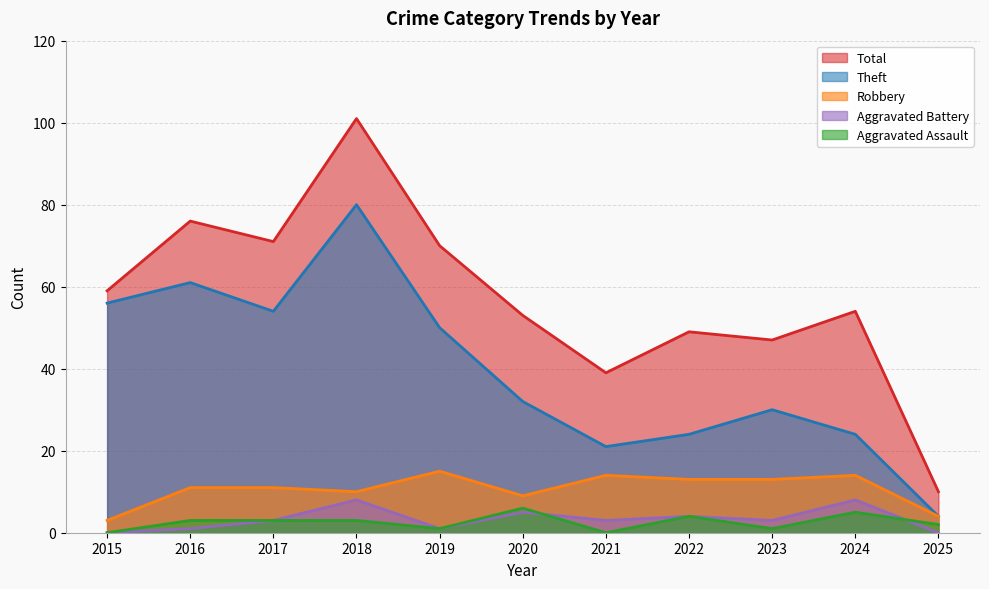

What is the spread (max minus min) of values at 2022?

45